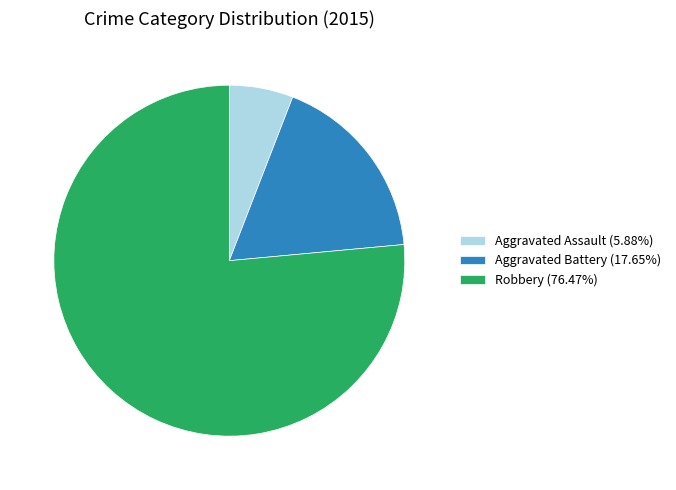

How many segments does this pie chart have?

3